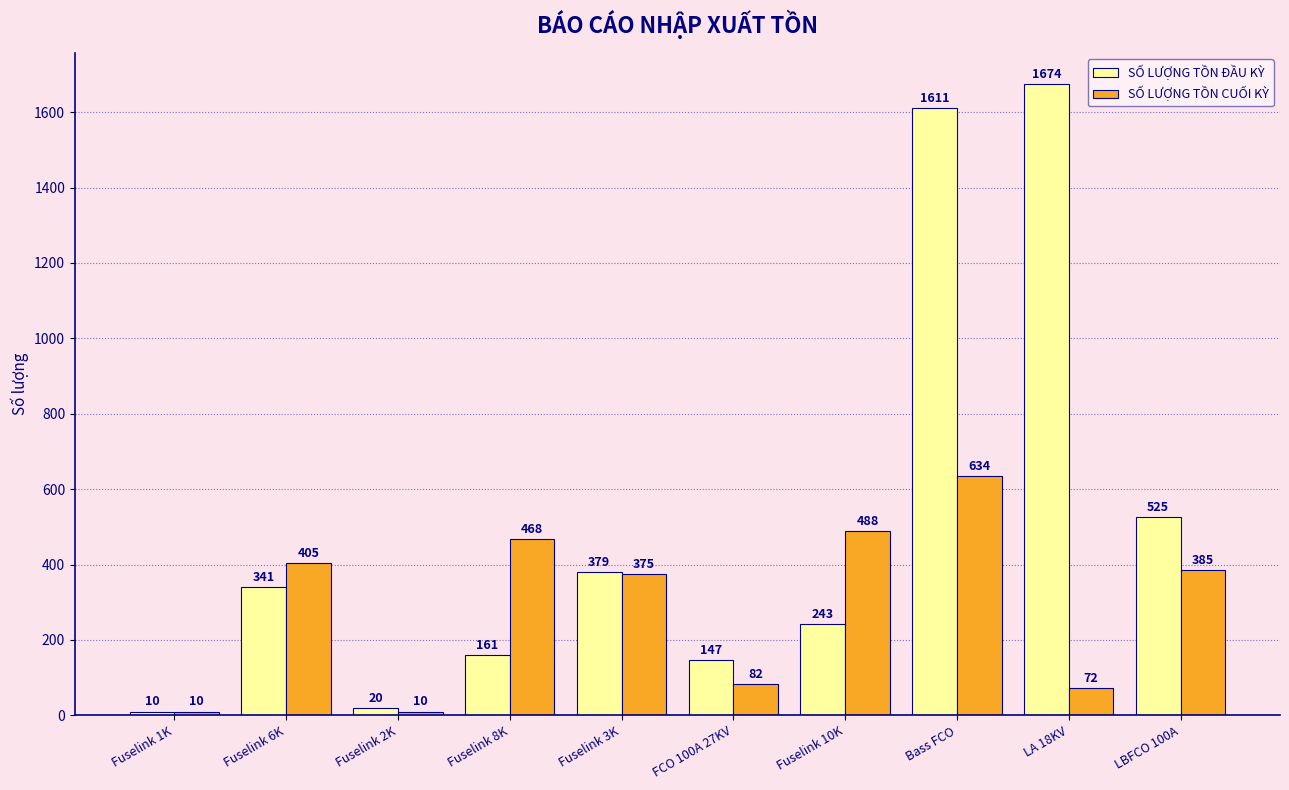

At which label is SỐ LƯỢNG TỒN ĐẦU KỲ closest to 842?

LBFCO 100A